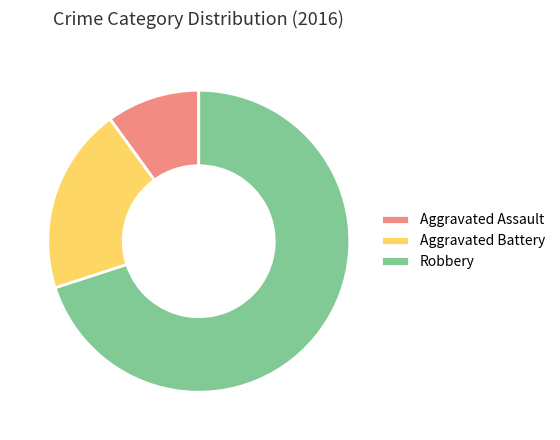

Is the sum of Aggravated Assault and Robbery greater than half?

Yes